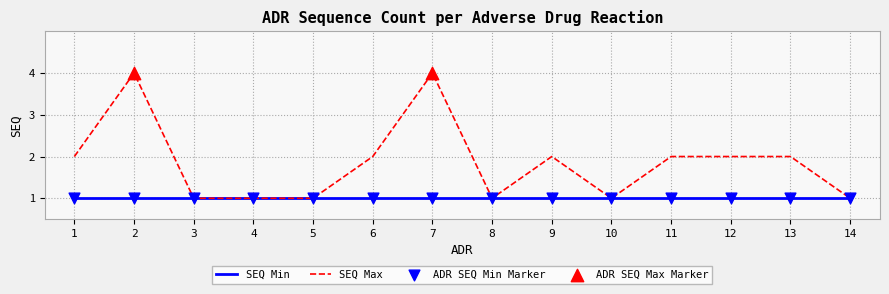

Which series has the widest spread of values?

SEQ Max